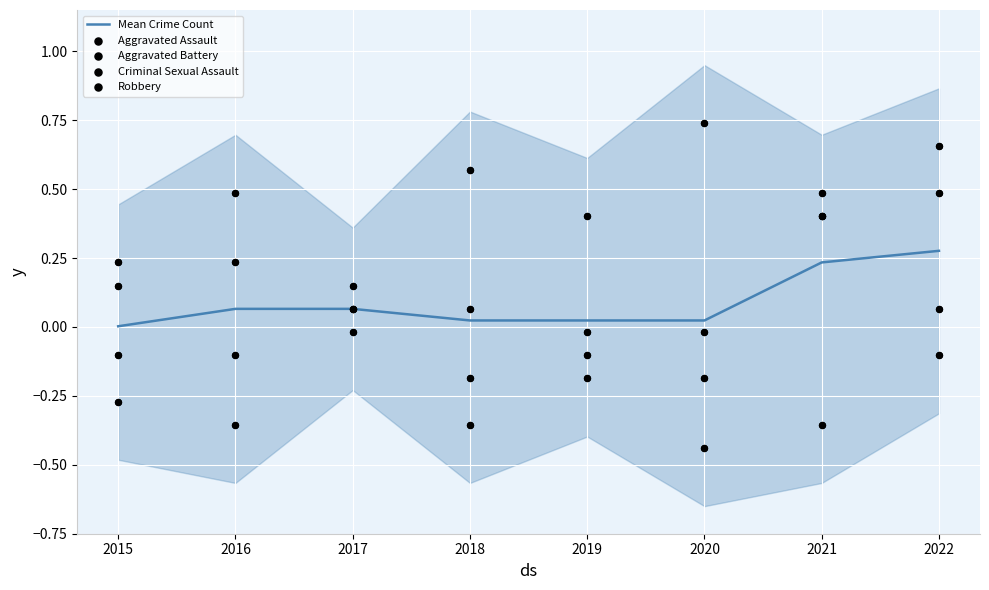

What is the total value across all series at 2018?

0.1